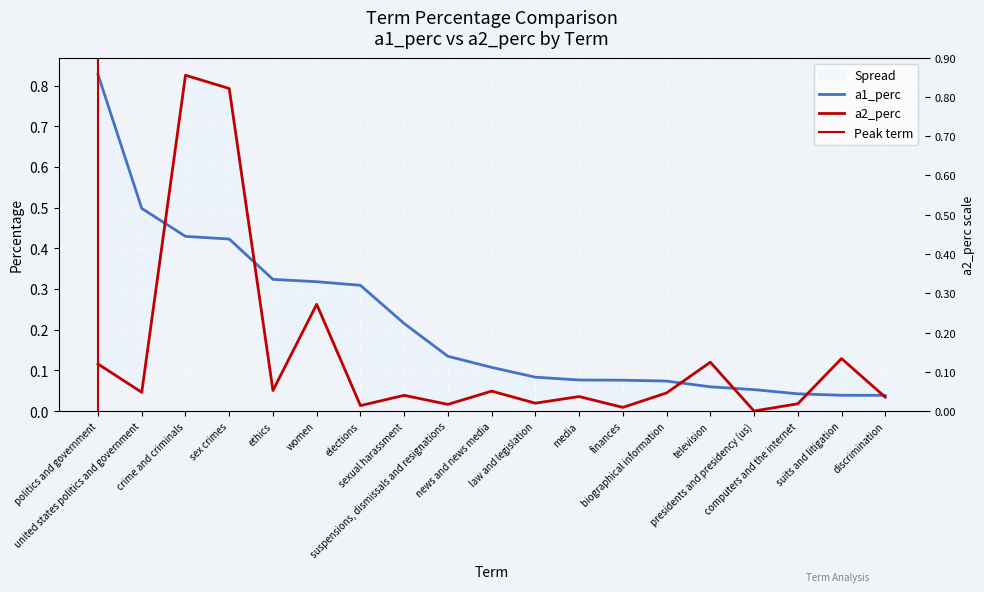

How many lines are shown in the chart?

2